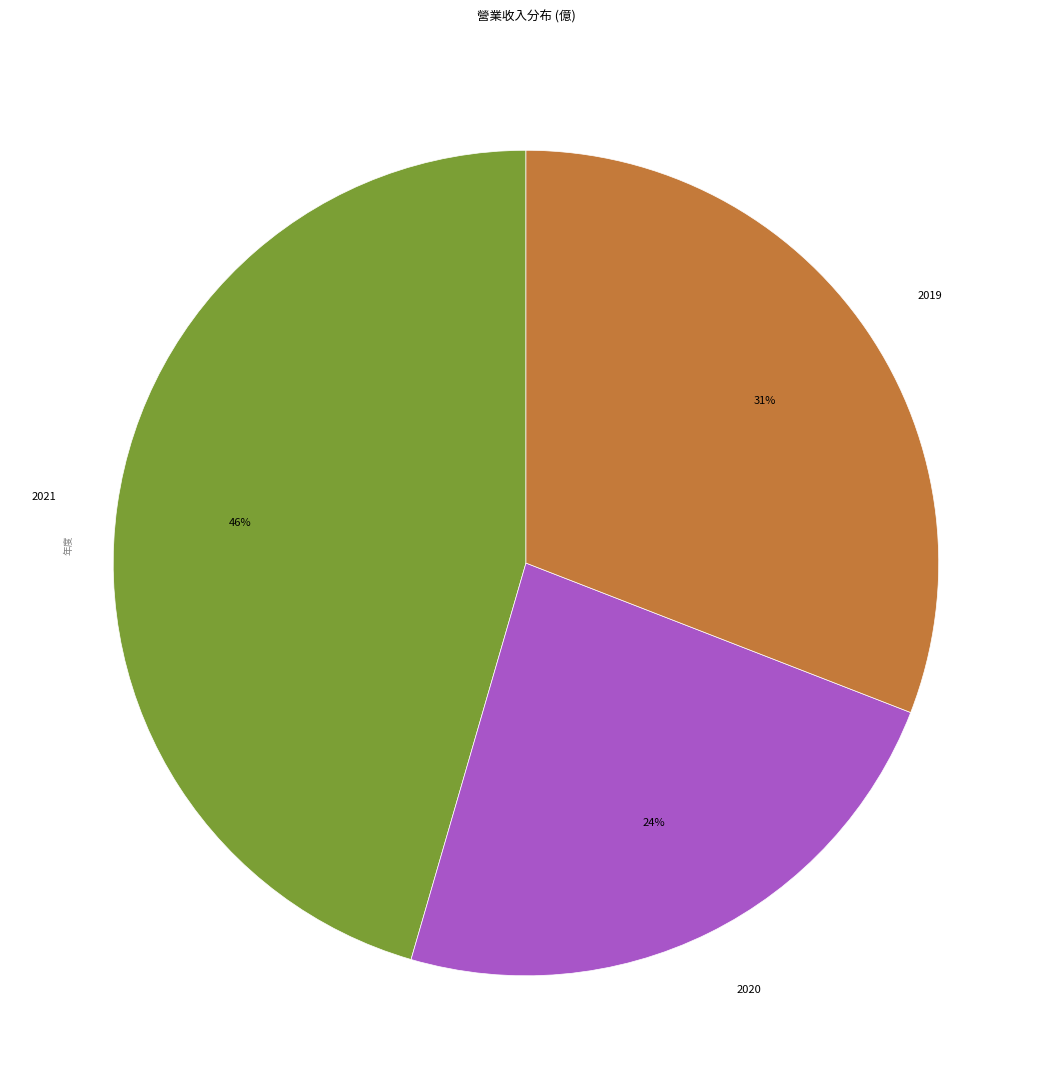

Combined, do 2020 and 2019 account for over 50%?

Yes